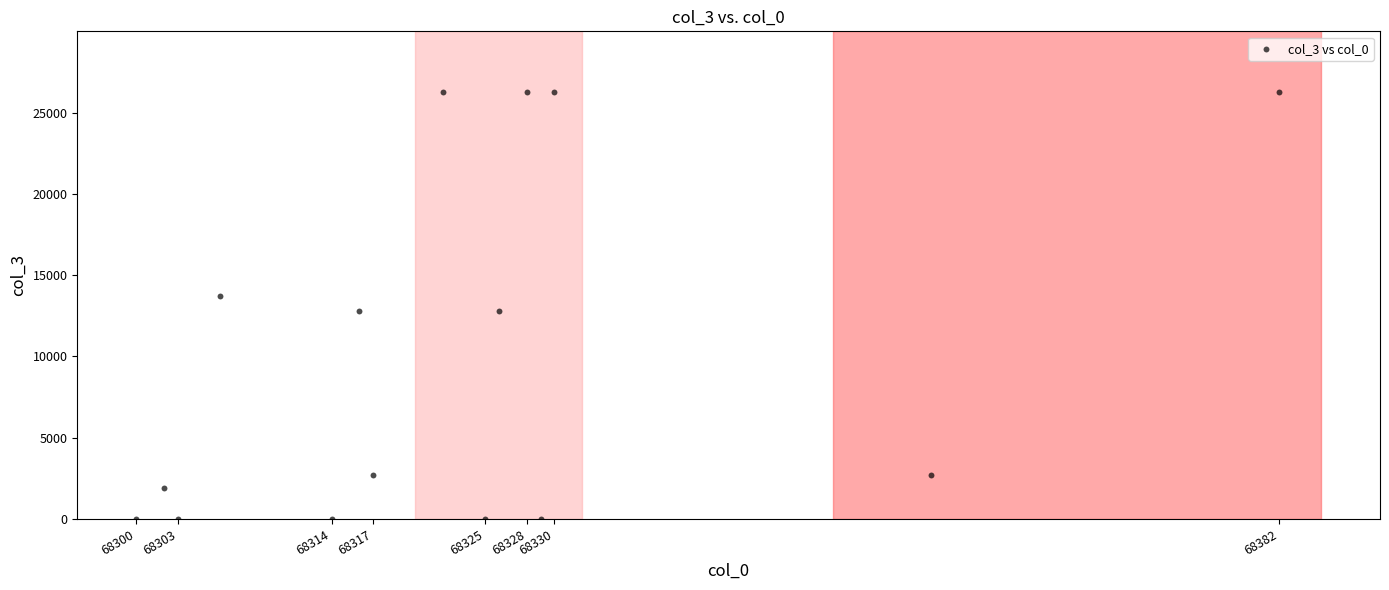

What is the range of Y values (max minus min)?

26272